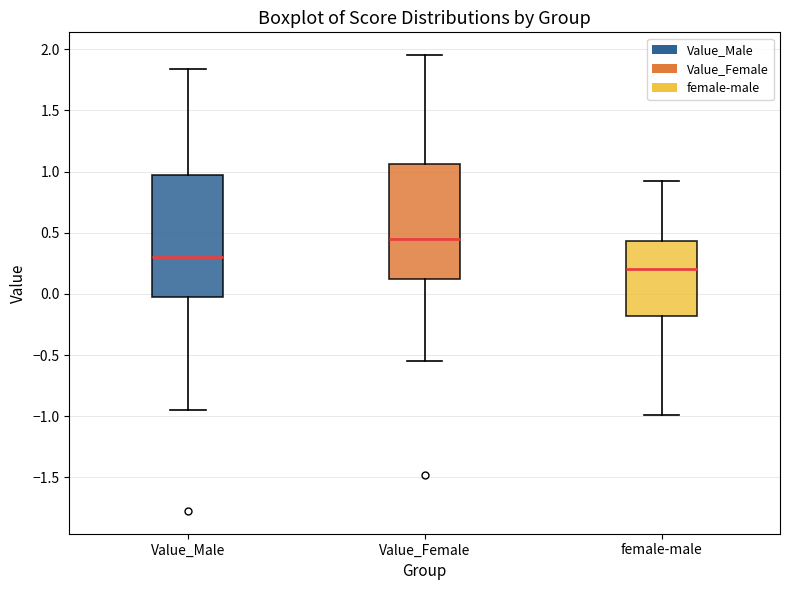

Which box's median line is the lowest?

female-male